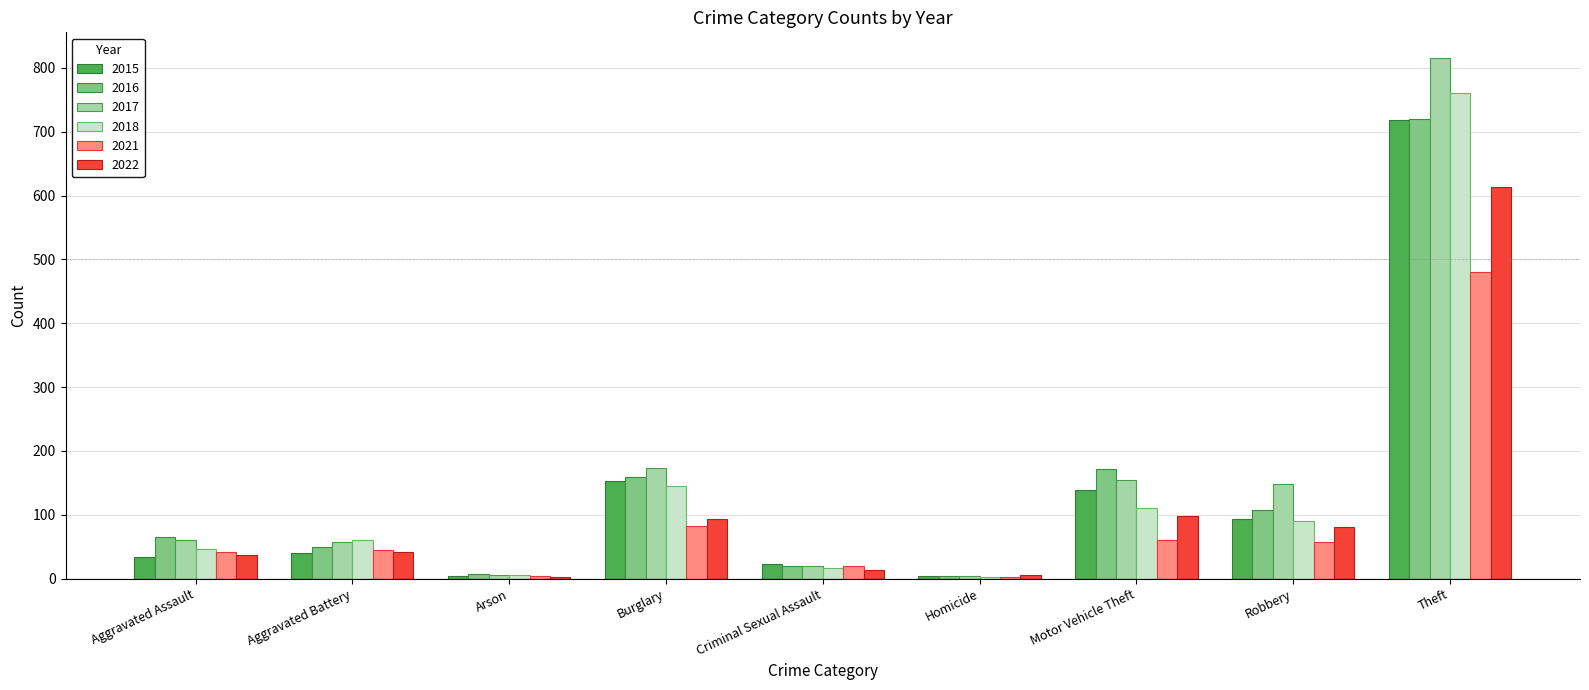

Is the value of 2015 at Burglary greater than the value of 2016 at Arson?

Yes